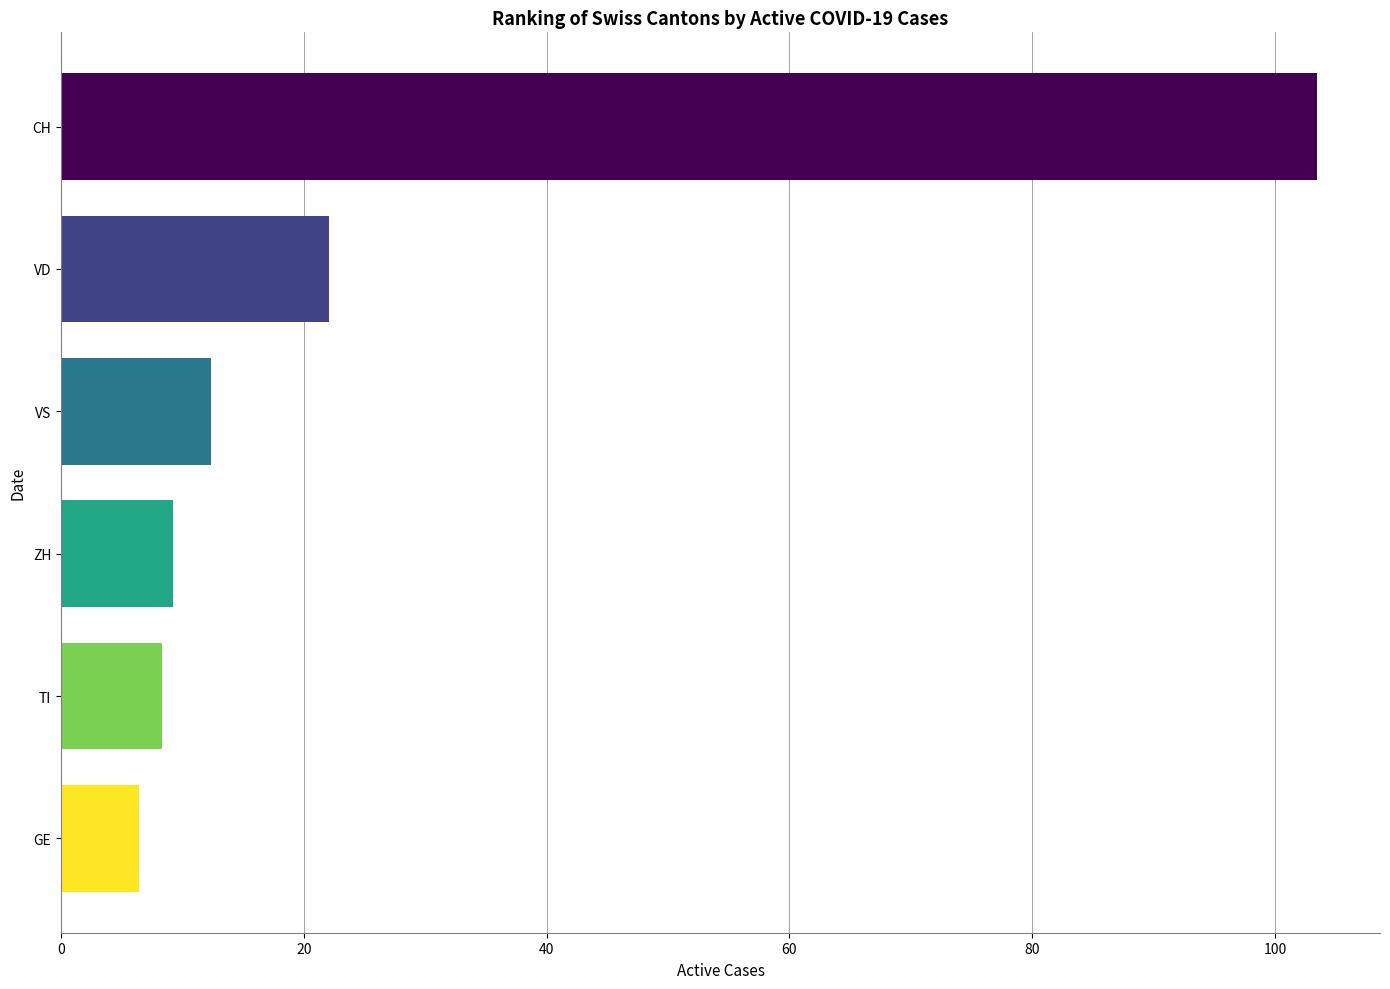

Does the chart contain any negative values?

No